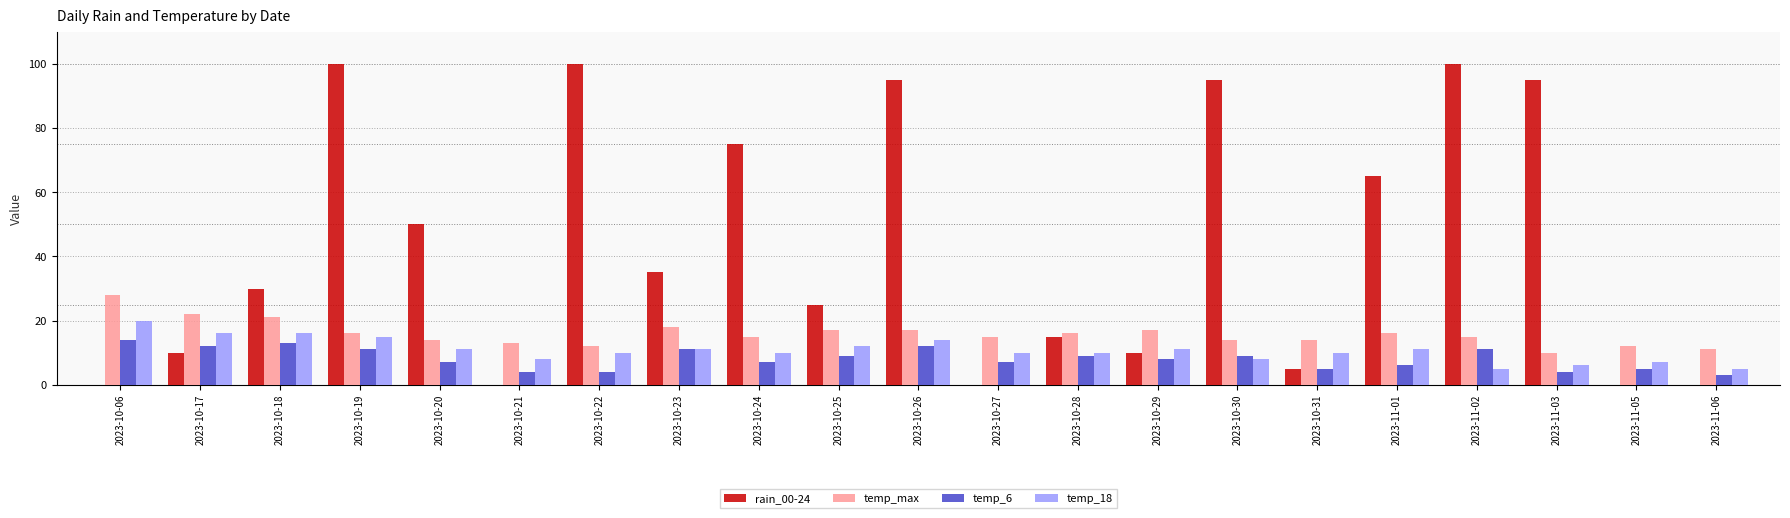

The value of temp_6 at 2023-11-02 is 4. True or false?

False